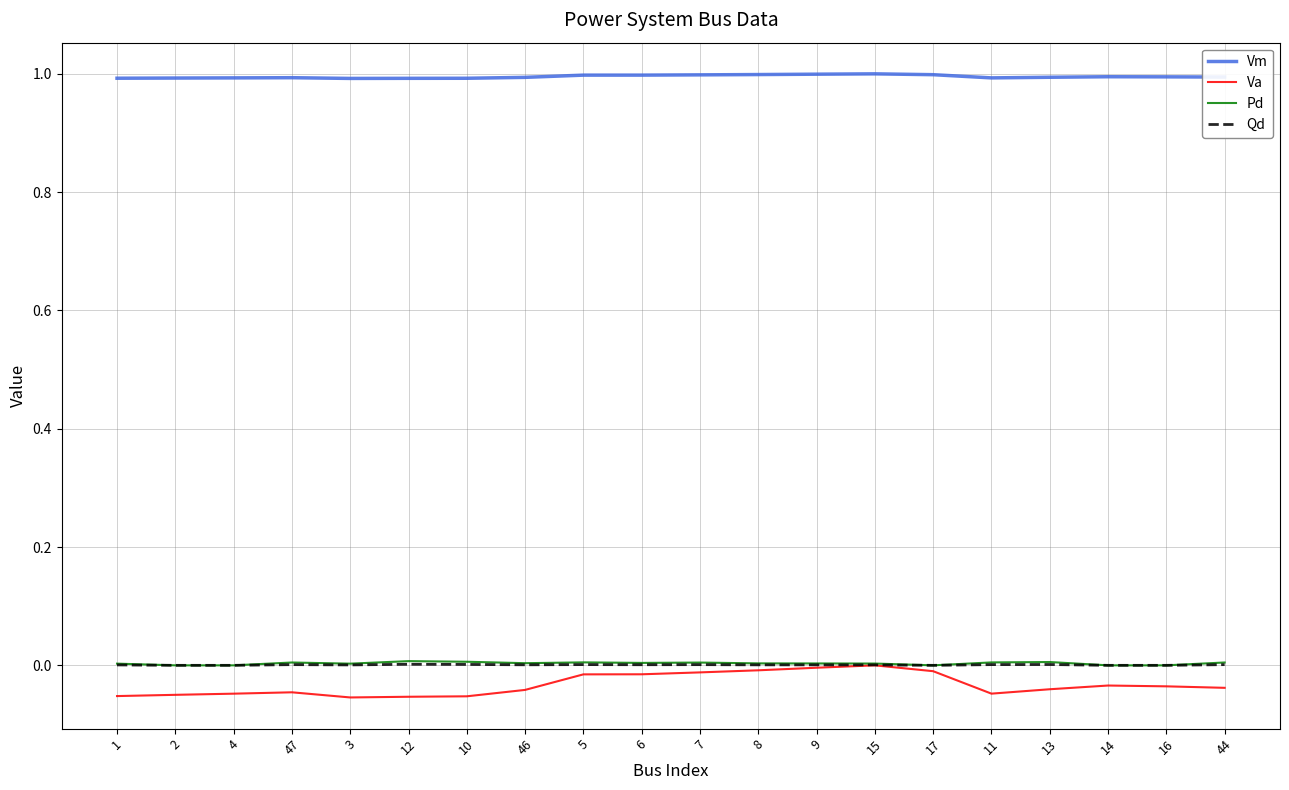

Which series has the largest range (max minus min)?

Va